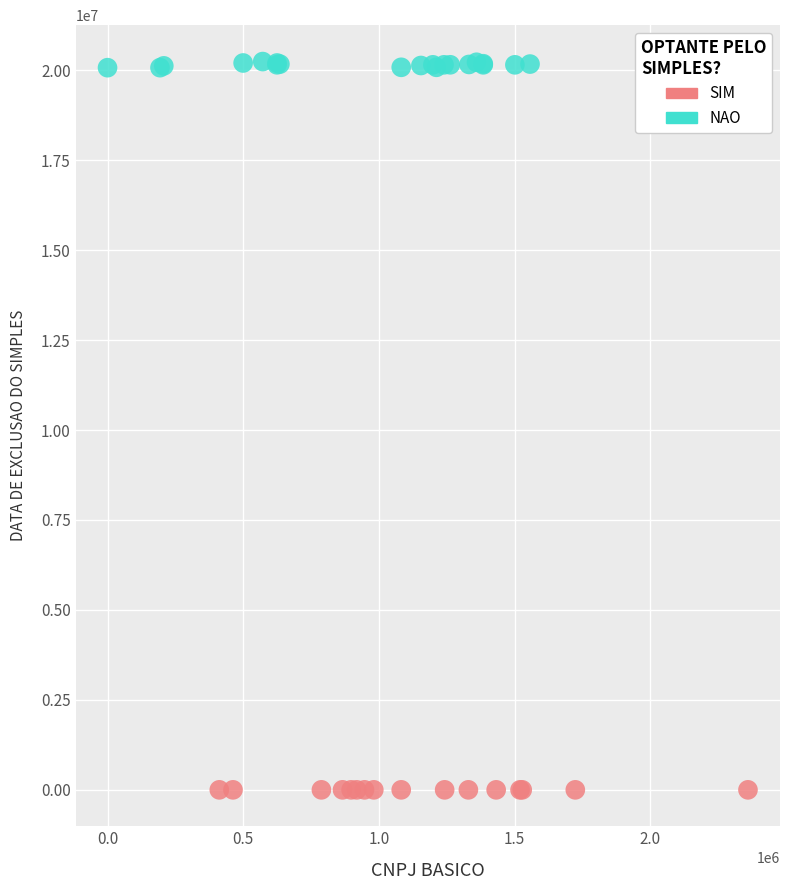

Which series contains the highest Y value?

NAO